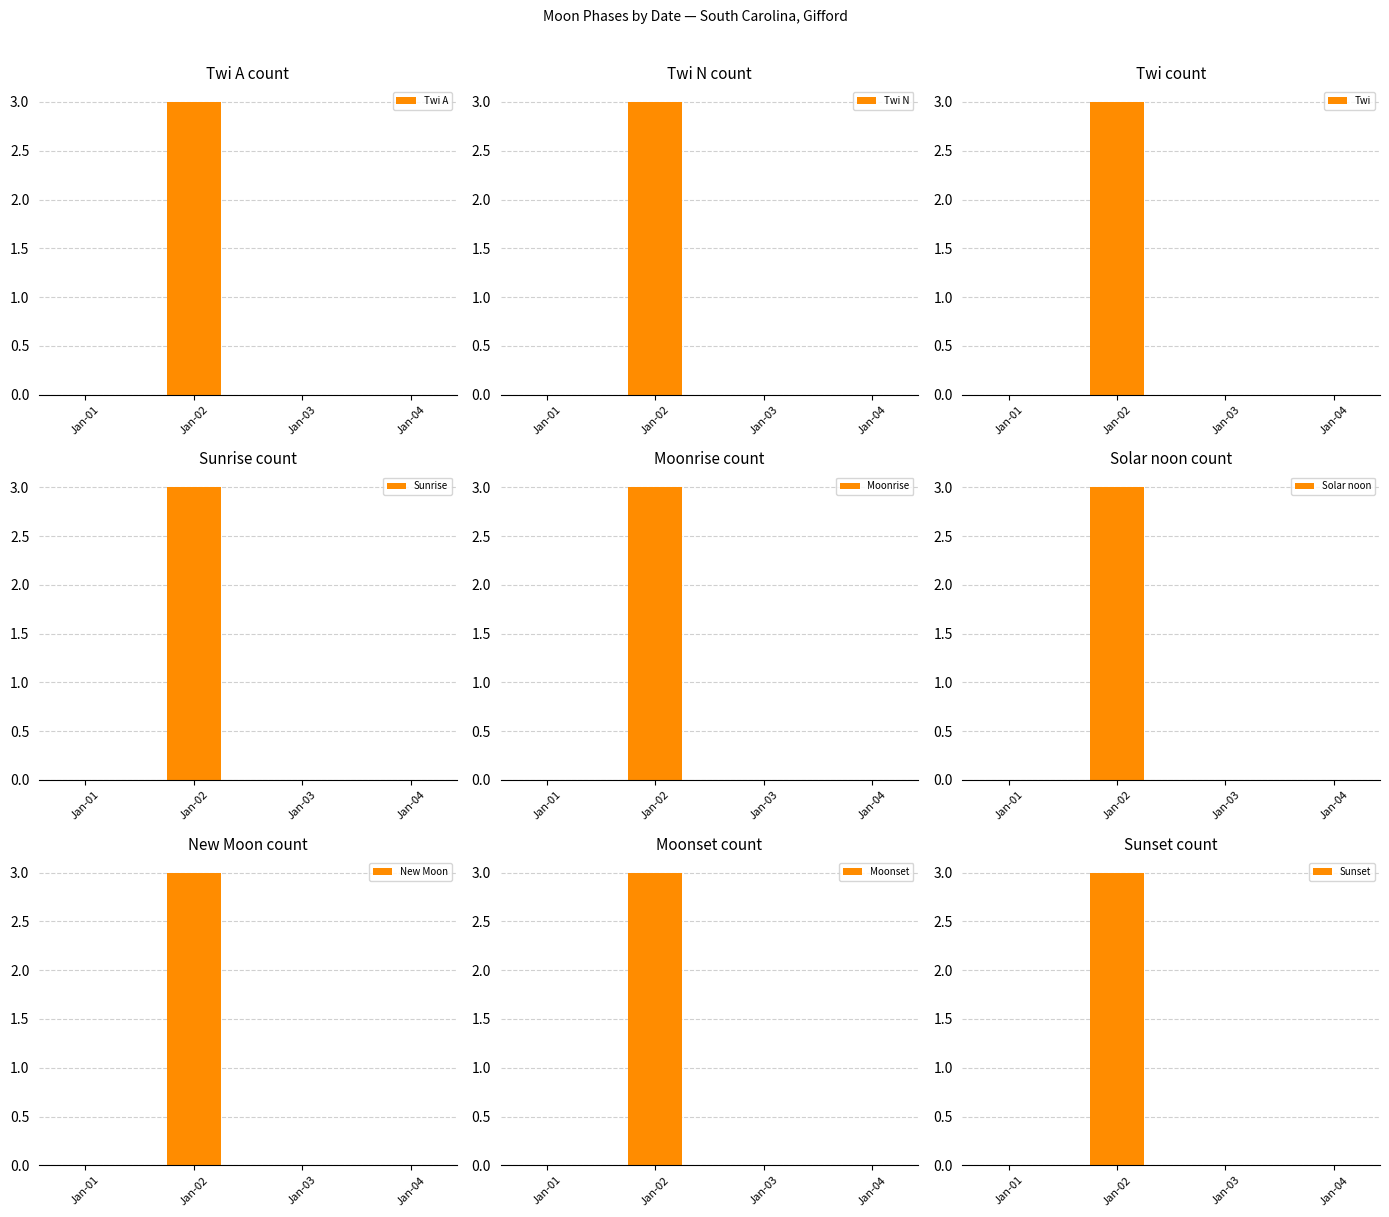

True or false: the data shows 0 at Twi A.

True